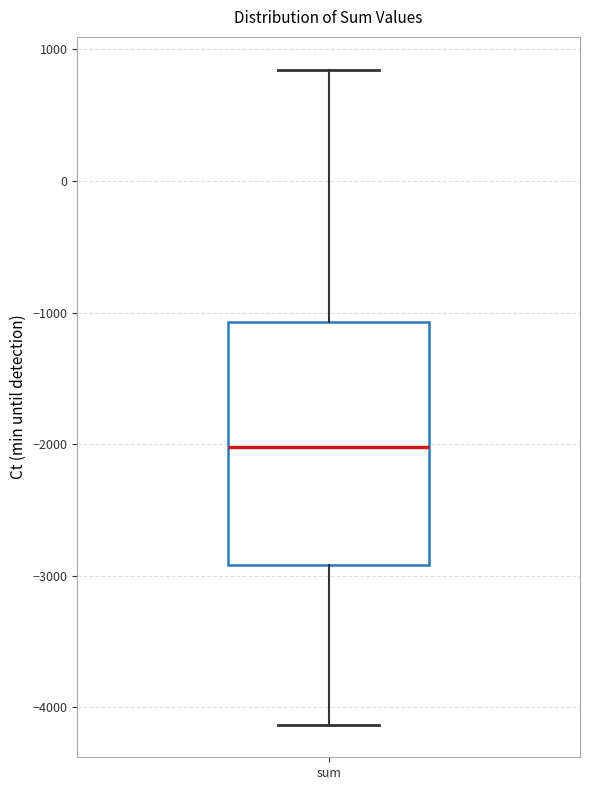

Where does the upper whisker of the box for sum end on the y-axis? The values are not printed on the chart, so give them approximately, as read against the axis.

800